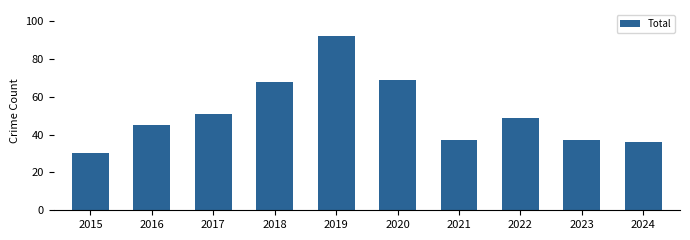

Is it true that the value at 2023 is 37?

True